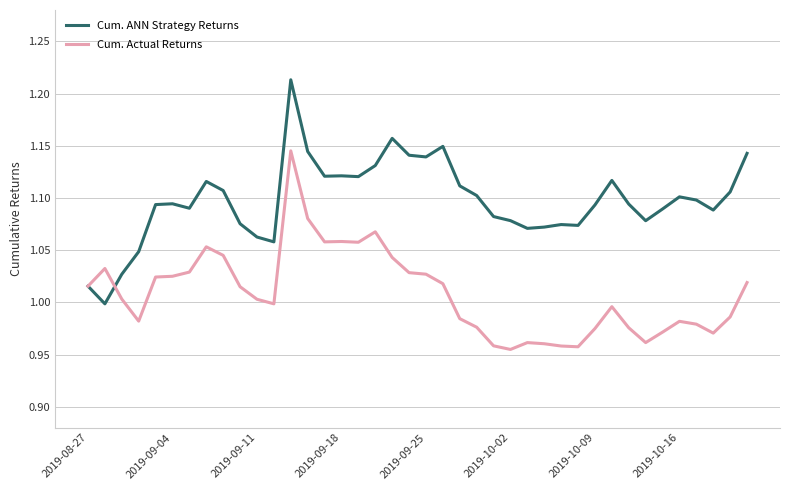

Rank the series by their average value, from highest to lowest.

Cum. ANN Strategy Returns, Cum. Actual Returns